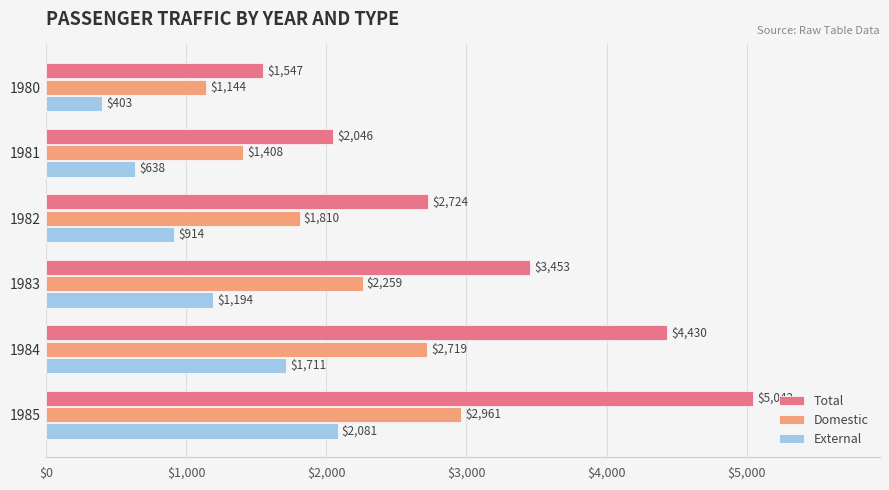

Count the number of categories in the chart.

6